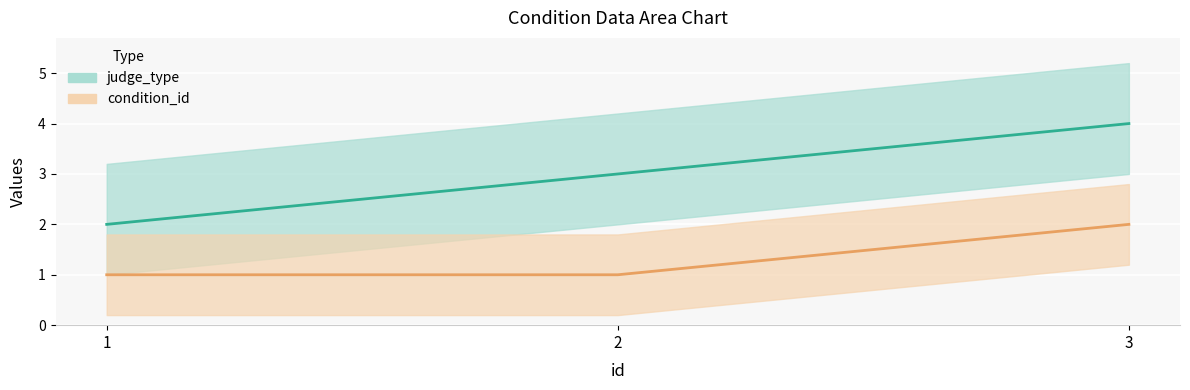

How many distinct data groups are displayed?

2